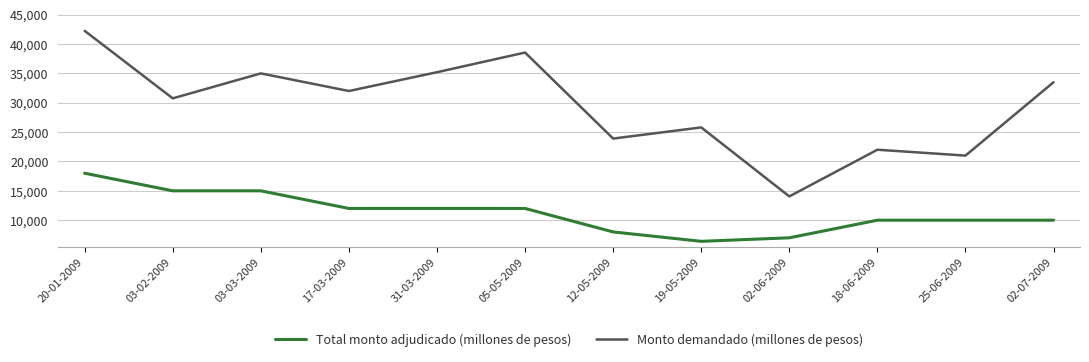

The Monto demandado (millones de pesos) series shows 23342 at 02-07-2009. True or false?

False